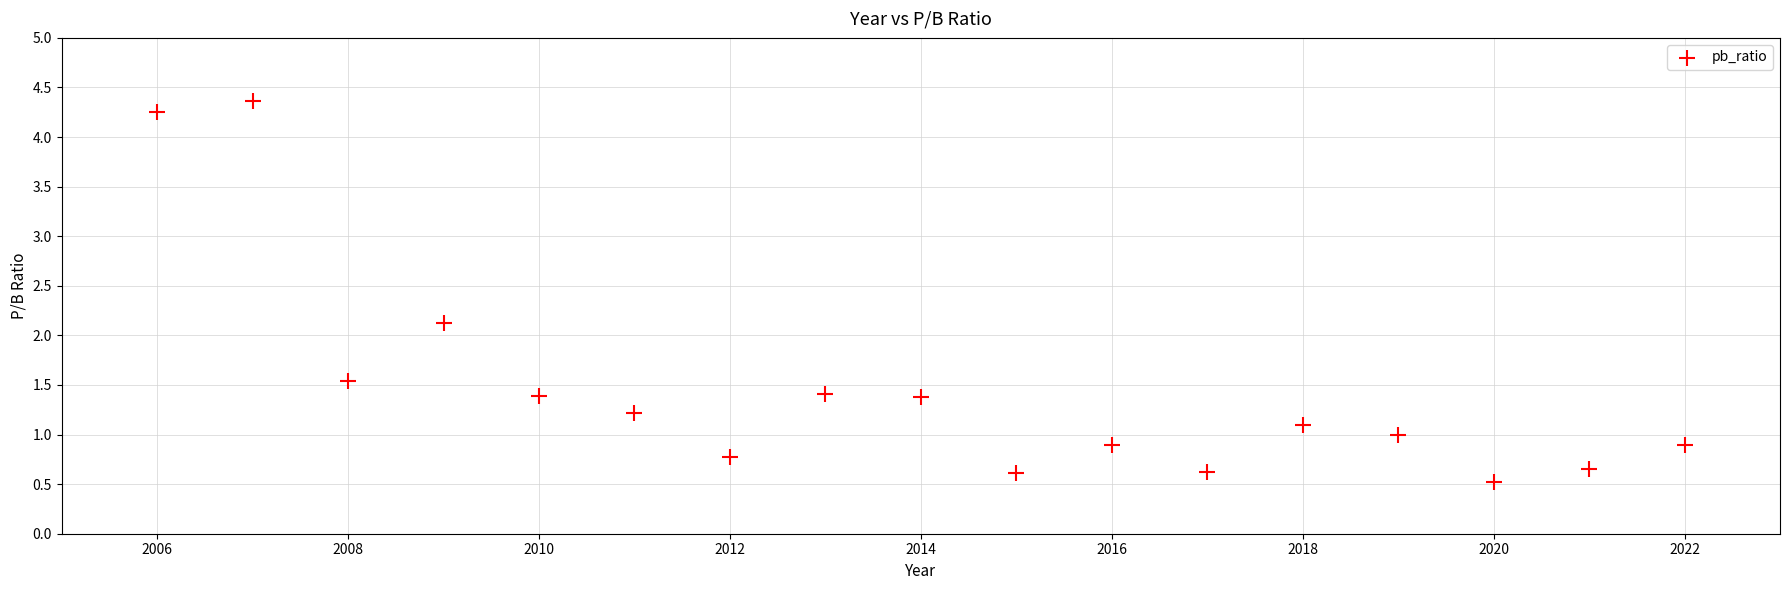

What Y value in the scatter plot is closest to 2?

2.1